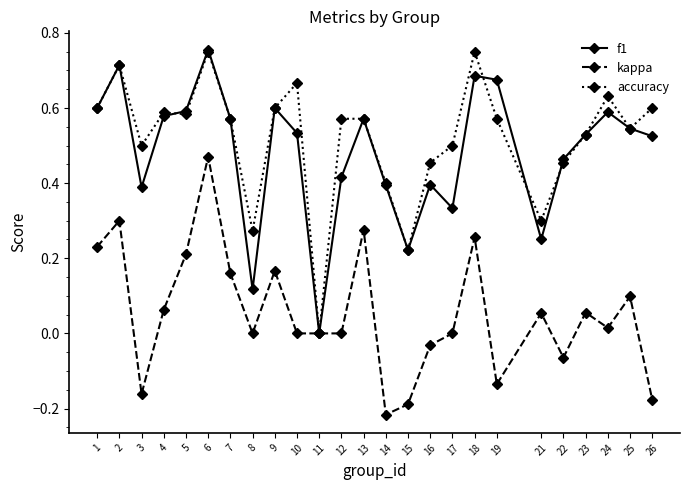

Which category has the lowest value across all series?

14